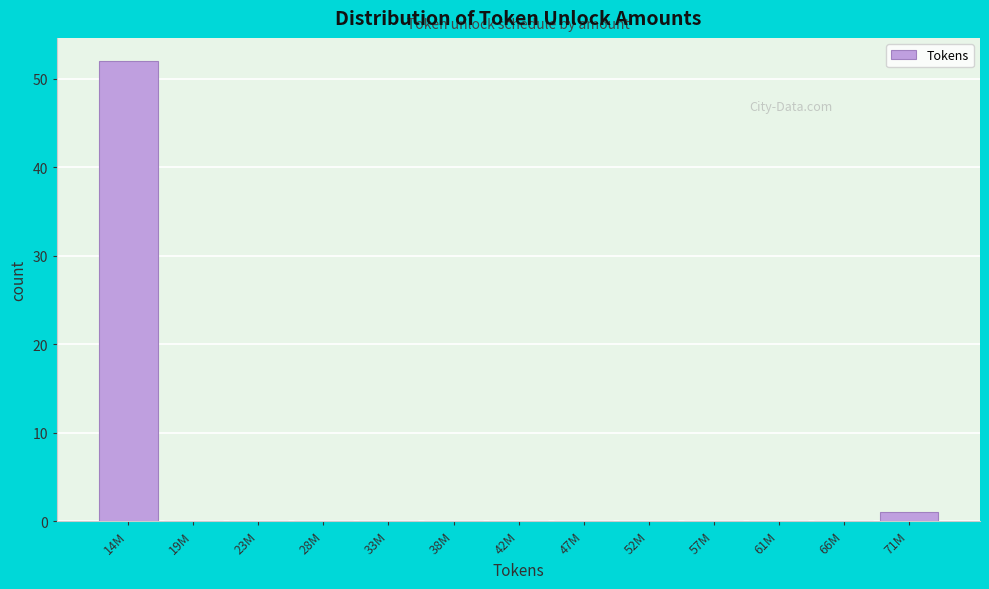

Which has a higher value, 28M or 14M?

14M